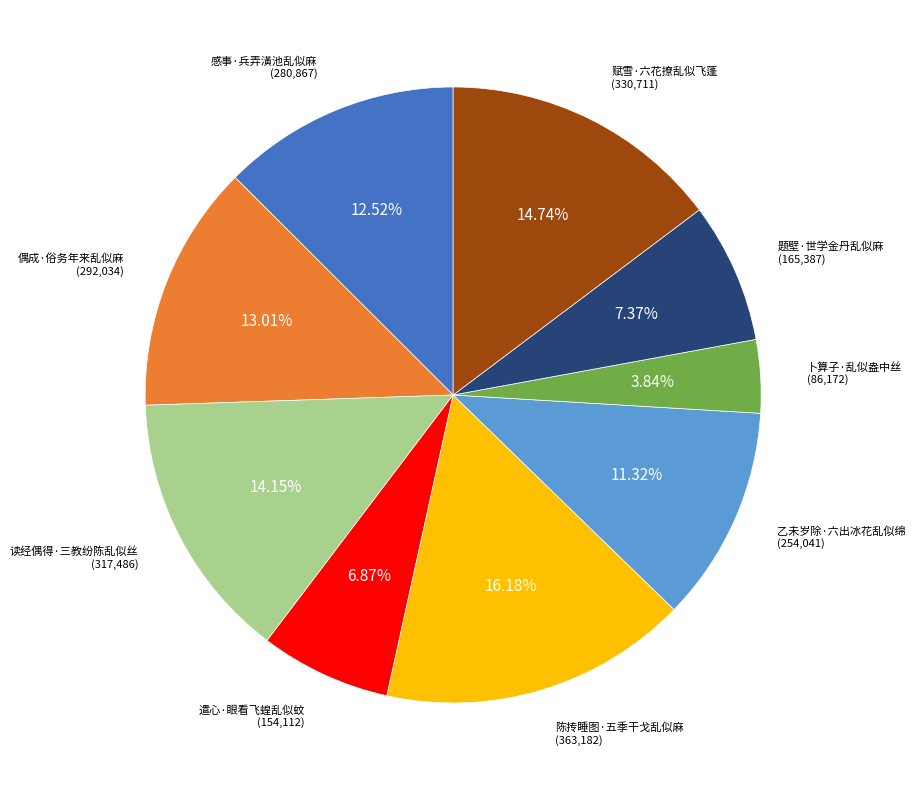

Is there any slice that represents more than half of the pie?

No